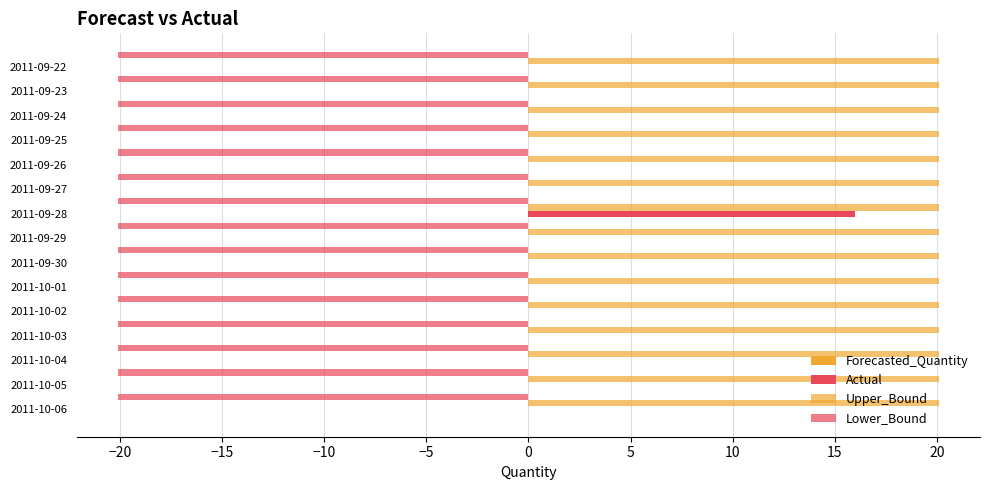

How many data points does each series have?

15